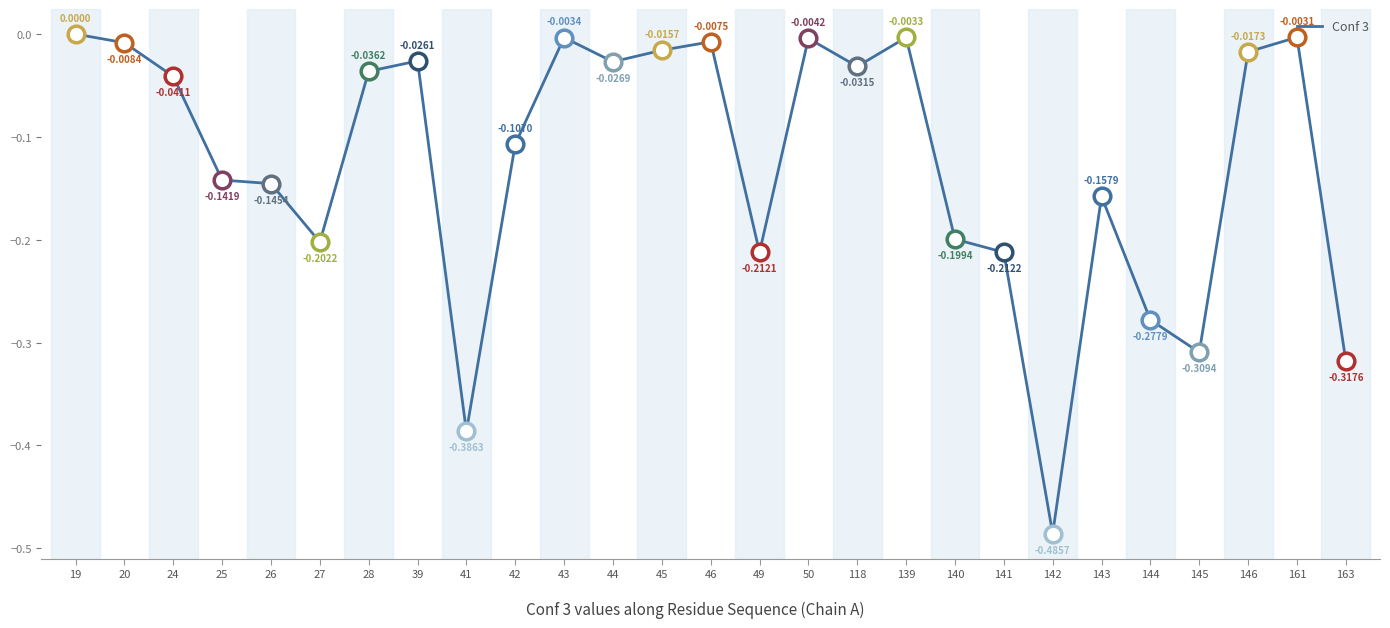

Where is the first local minimum?

27